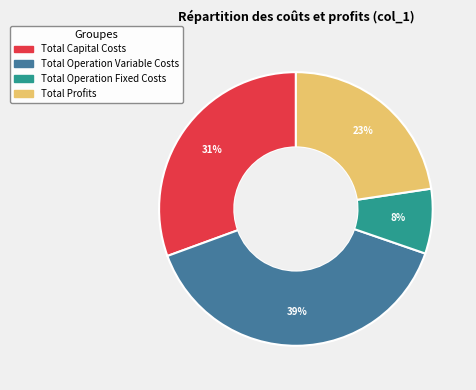

What percentage is the Total Profits slice, to the nearest percent?

23%